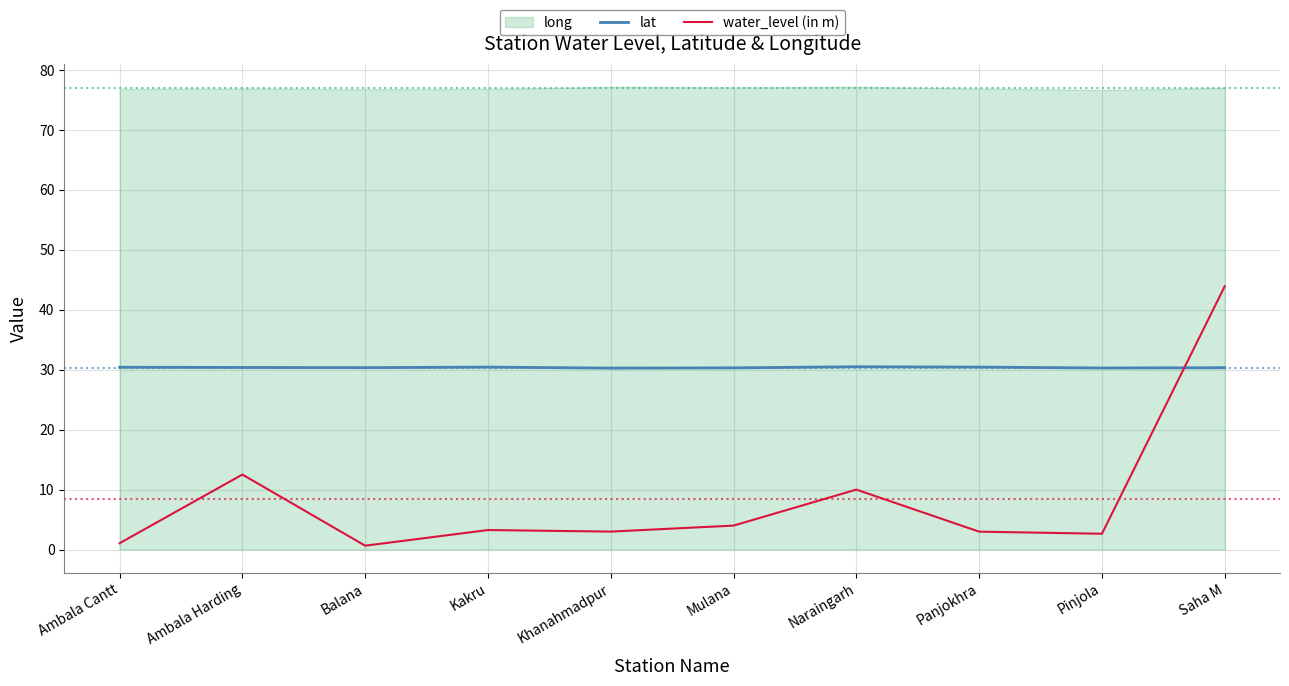

At which category does lat reach its first local peak?

Kakru